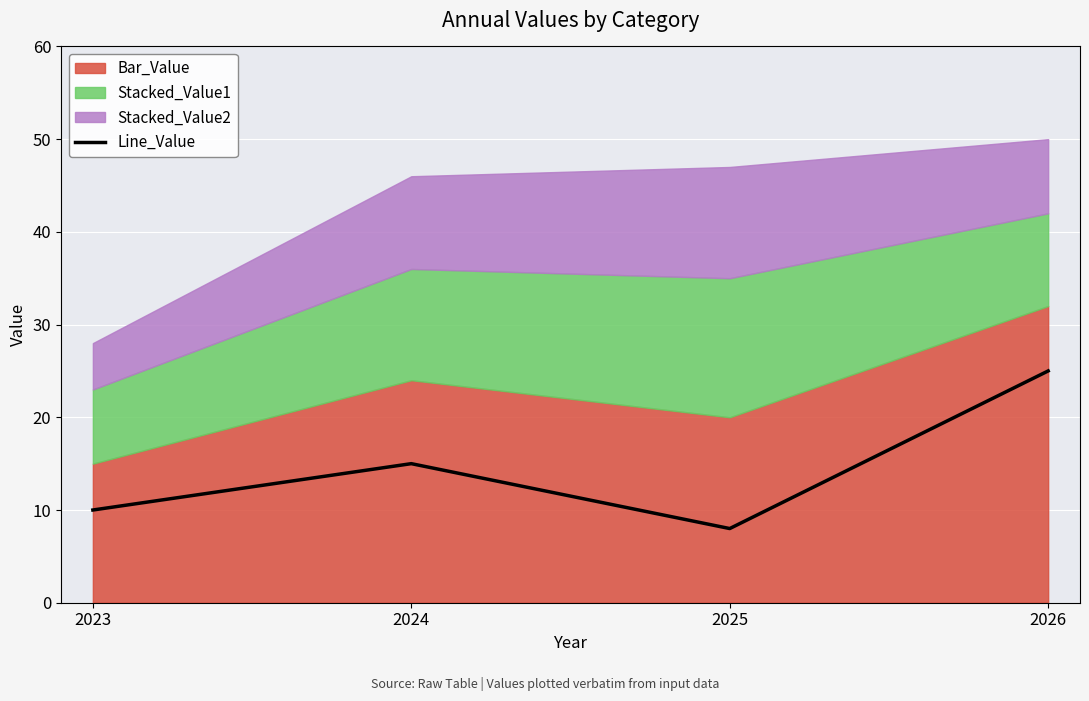

Rank the categories by value from lowest to highest.

2025, 2023, 2024, 2026